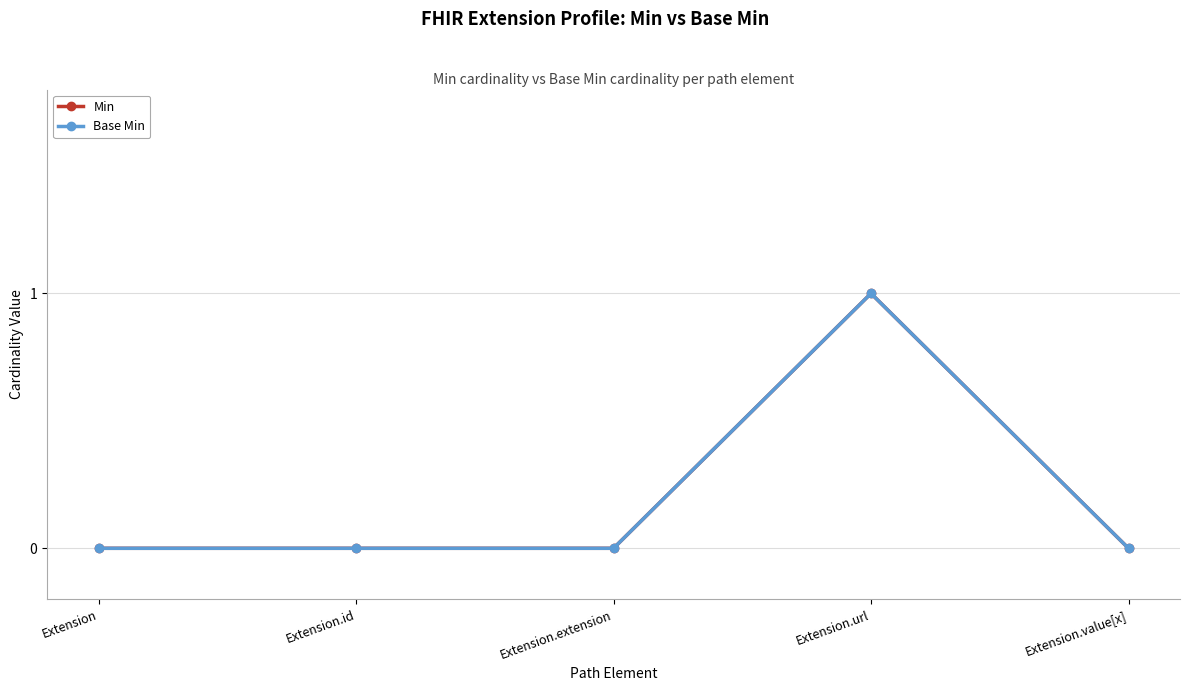

Is this an area chart (filled region under the line)?

No